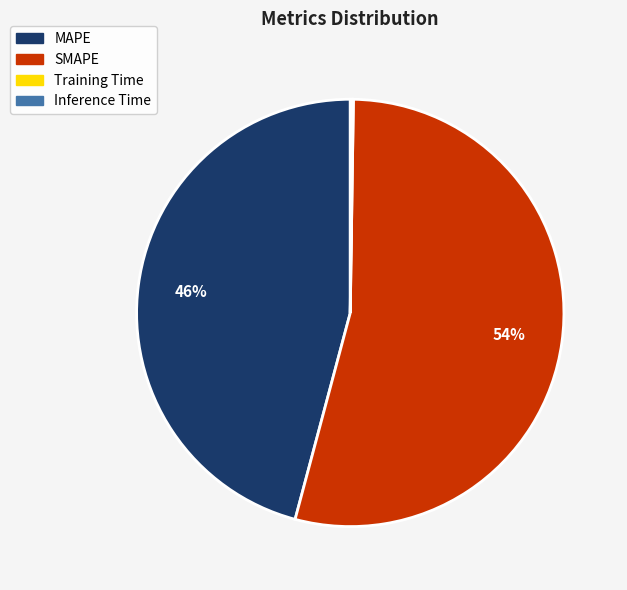

To the nearest percent, what percentage of the pie is MAPE?

46%